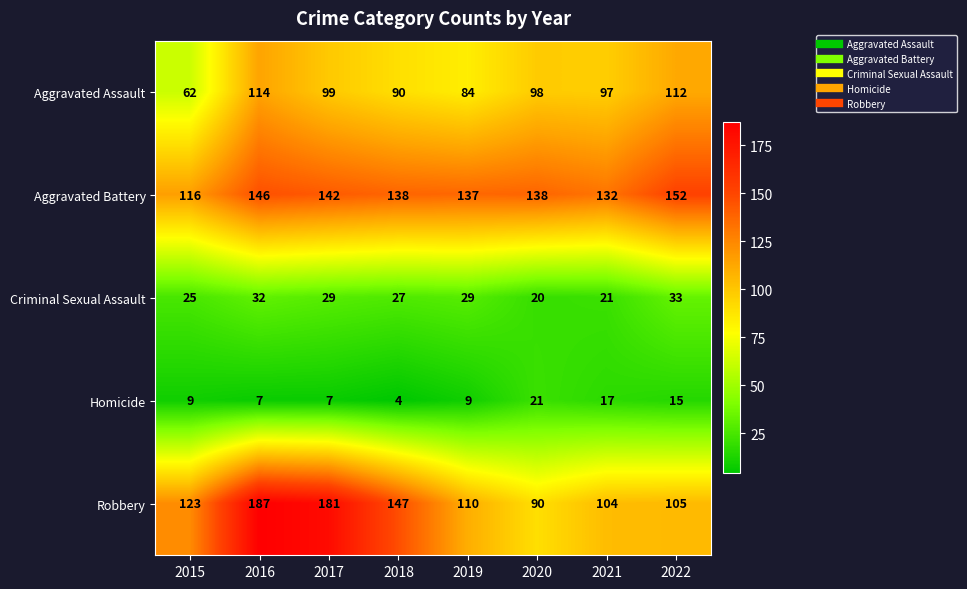

Which category has the highest value across all series?

2016